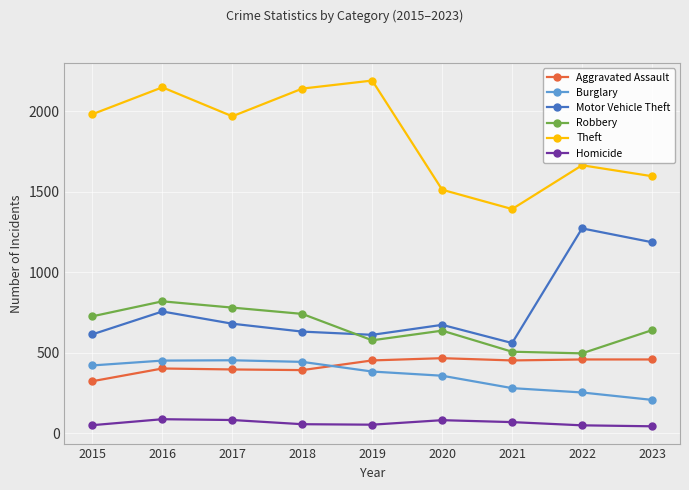

The value of Aggravated Assault at 2023 is 675. True or false?

False